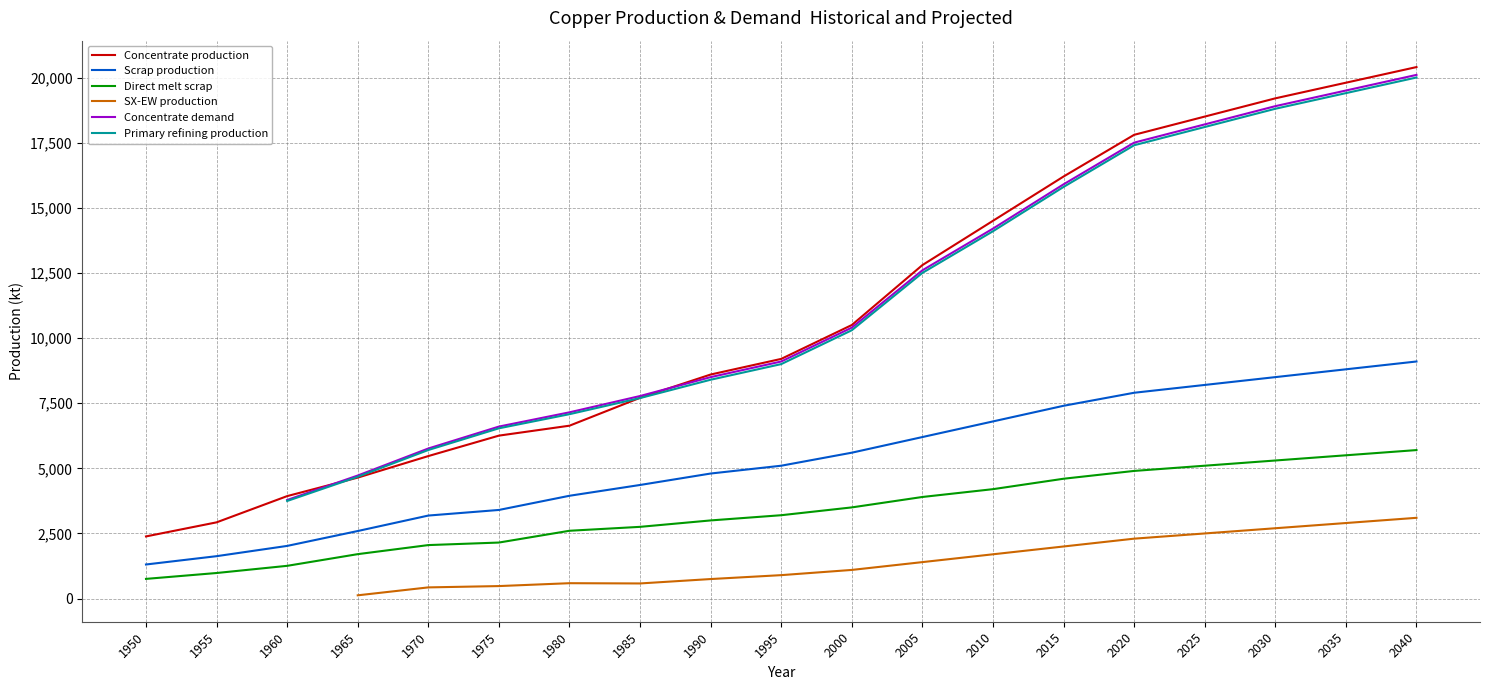

How many data points in Direct melt scrap are above 3200?

9